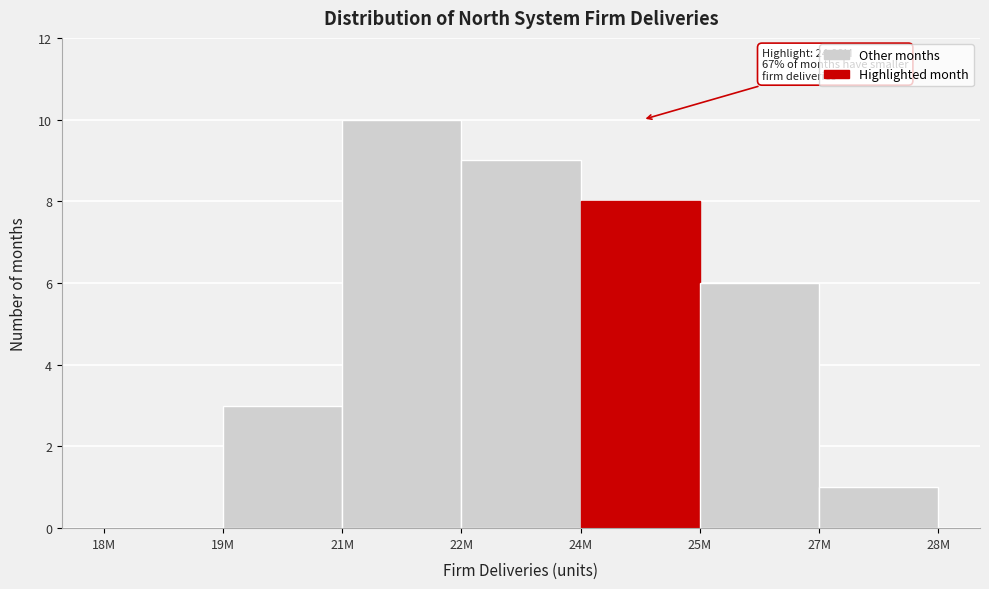

Reading left to right, extract all data points from this chart.

18M=0	19M=3	21M=10	22M=9	24M=8	25M=6	27M=1